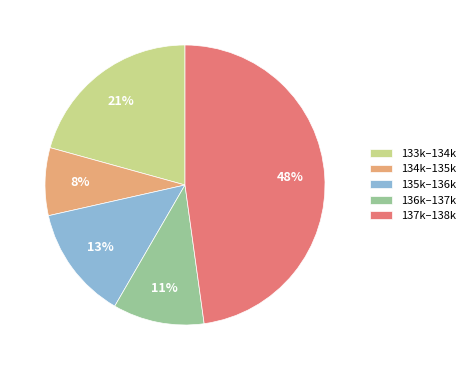

What is the smallest slice in the pie chart?

134k–135k